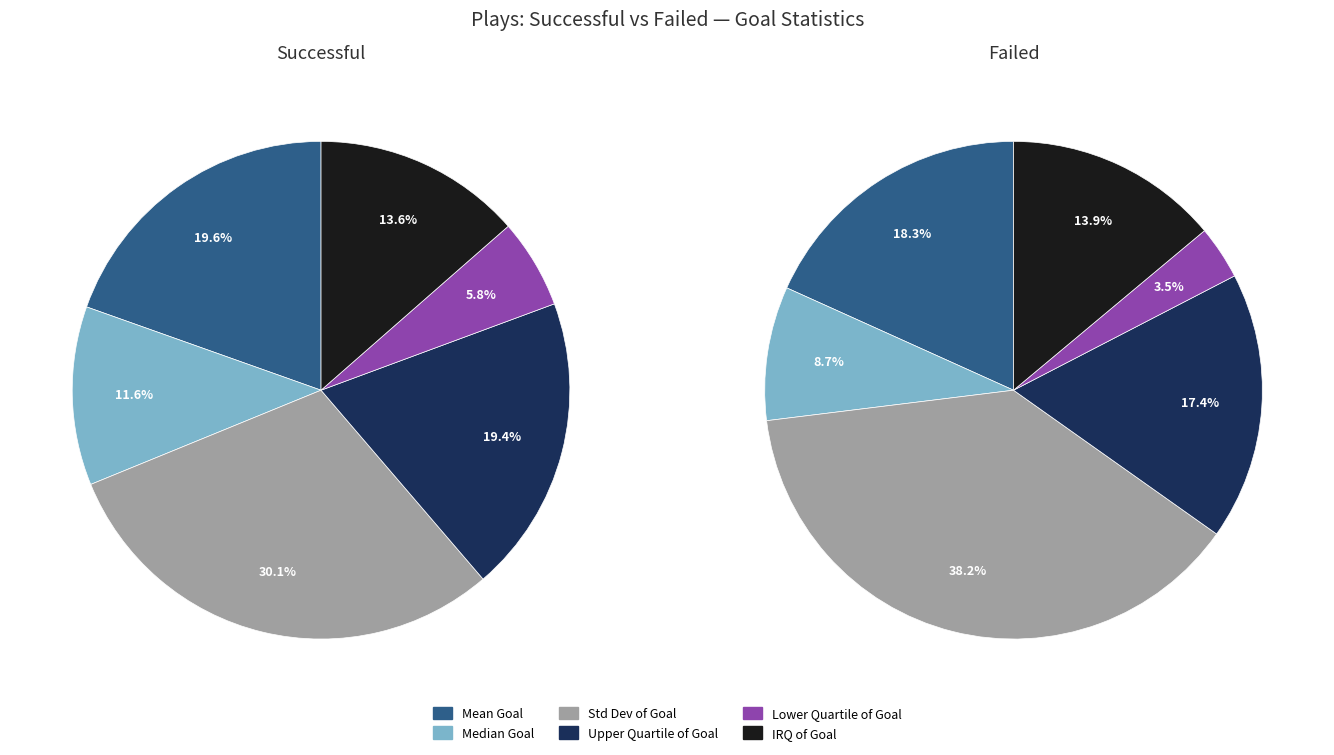

Is there a majority slice in this chart?

No